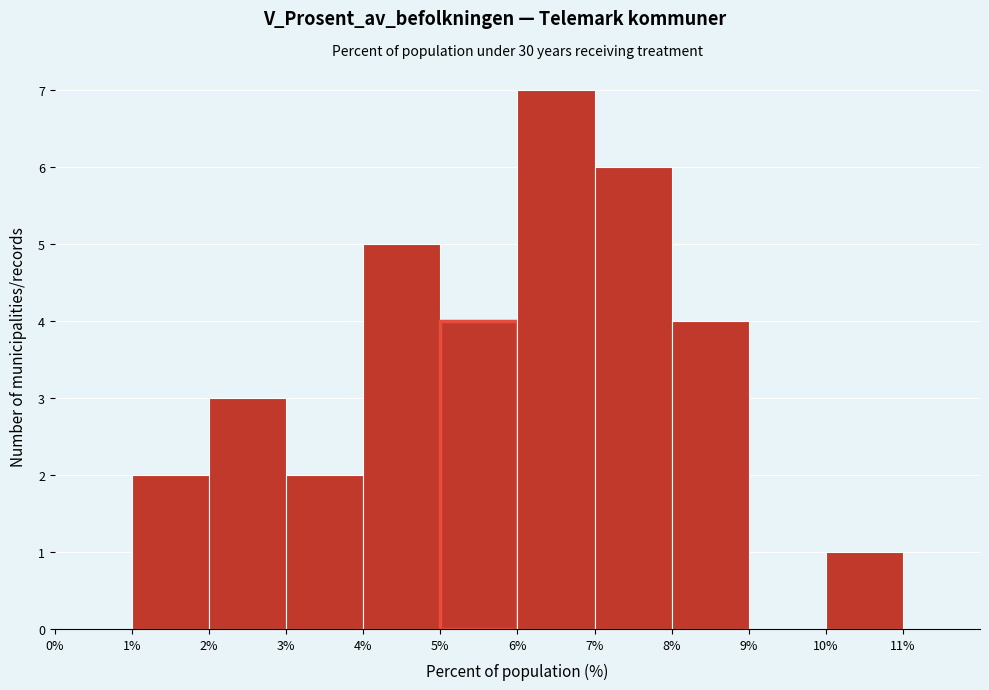

Over which range of the x-axis is the bar tallest?

6% to 7%